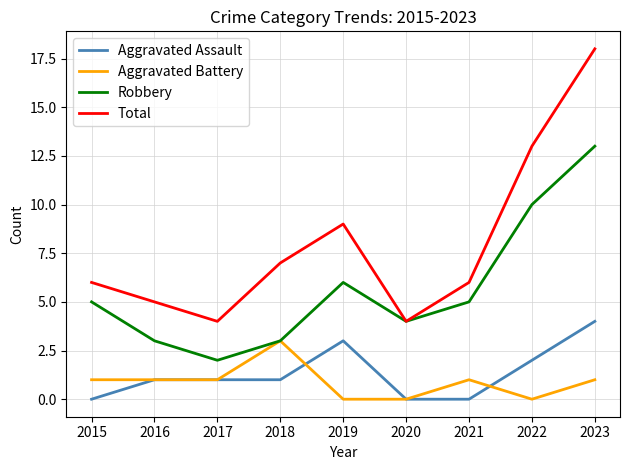

True or false: Aggravated Assault and Total intersect in this chart.

False